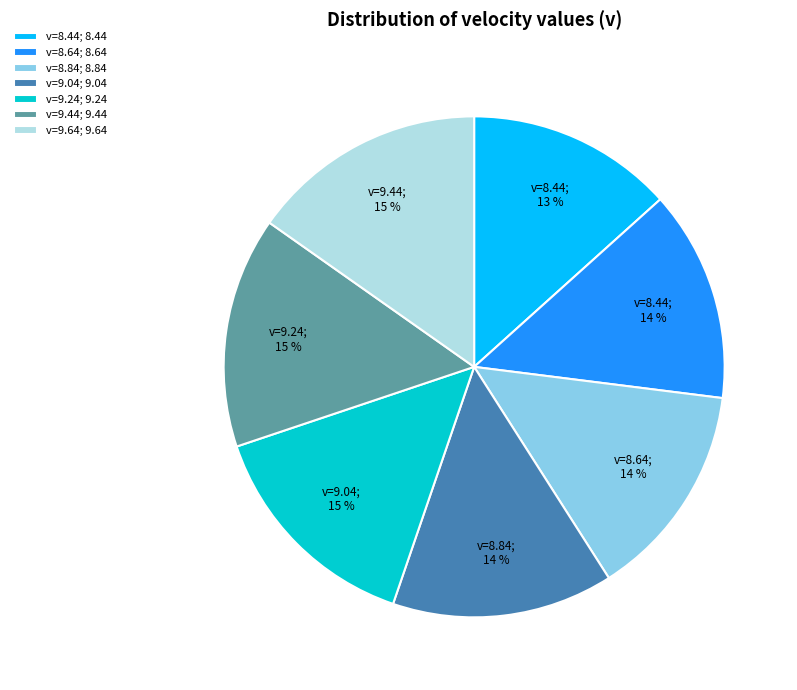

True or false: v=8.64 accounts for 27% of the total.

False